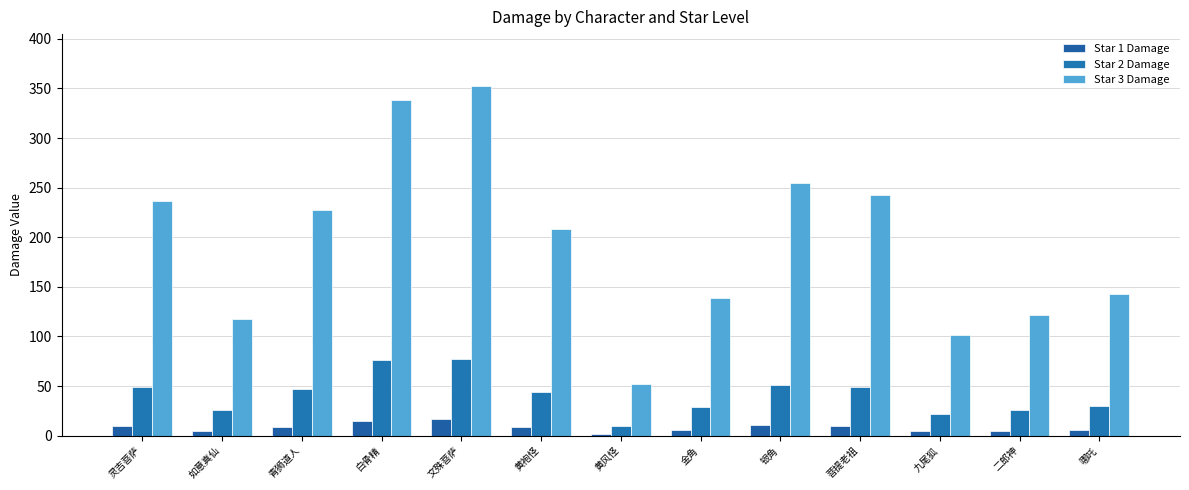

Is it true that Star 2 Damage equals 21 at 白骨精?

False